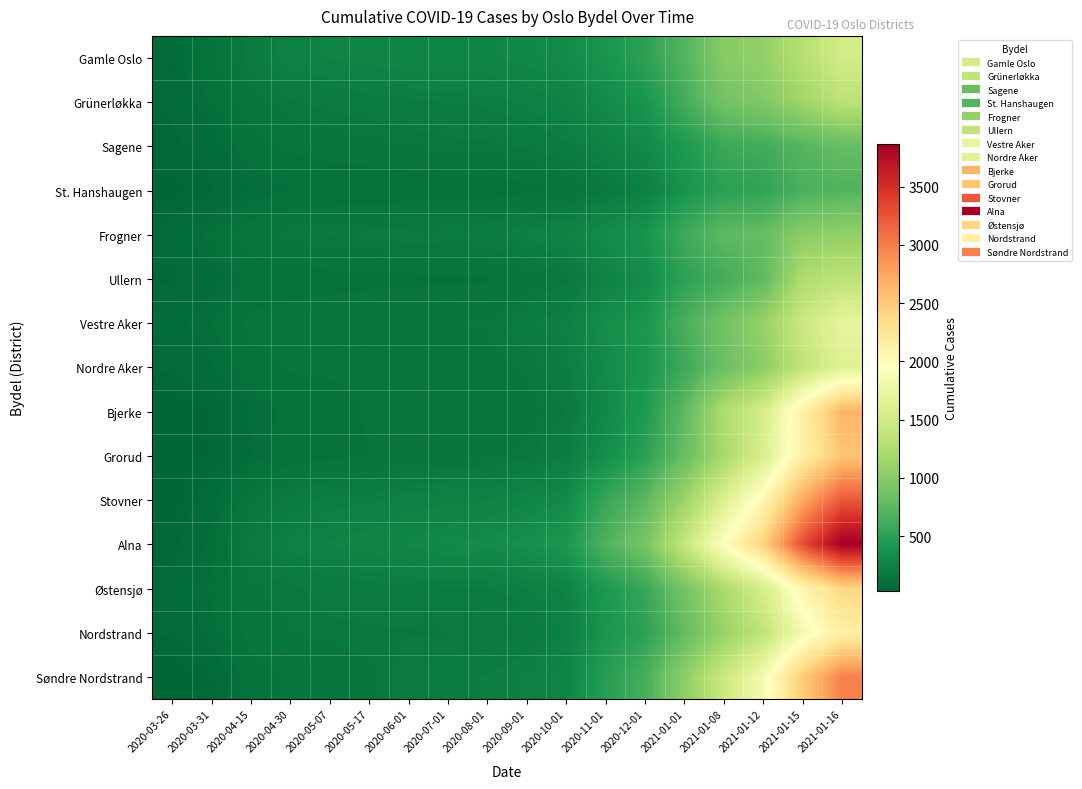

Which series has the widest spread of values?

Alna